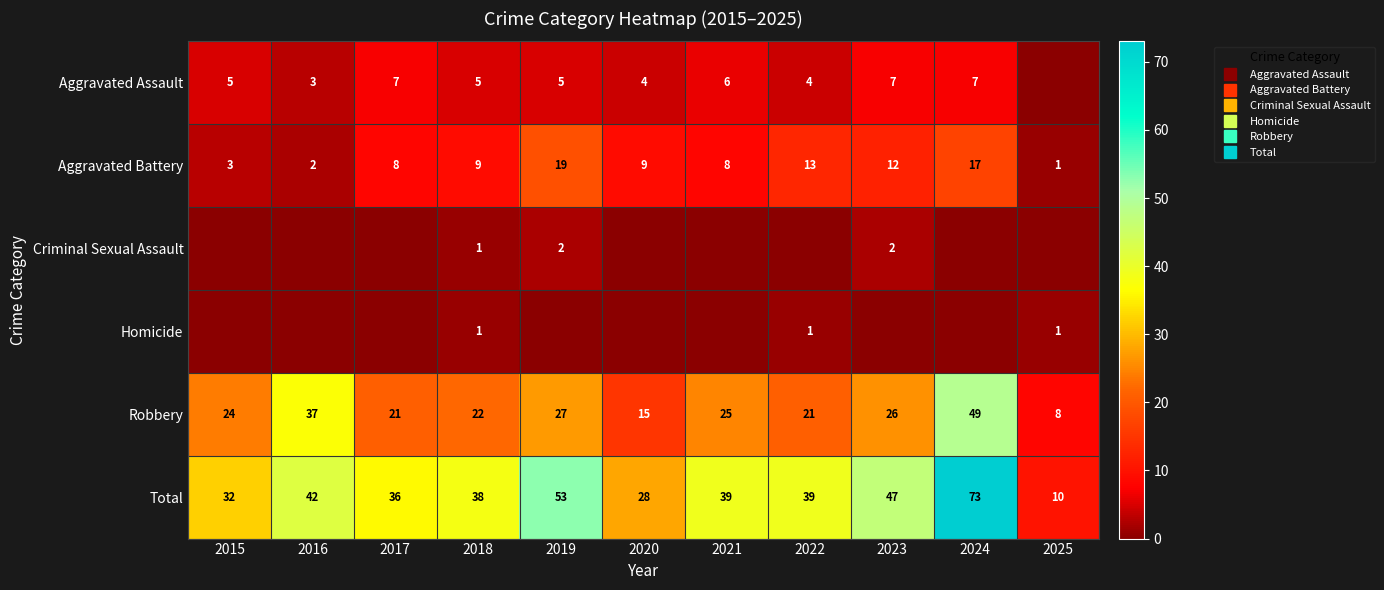

Which series has the widest spread of values?

Total